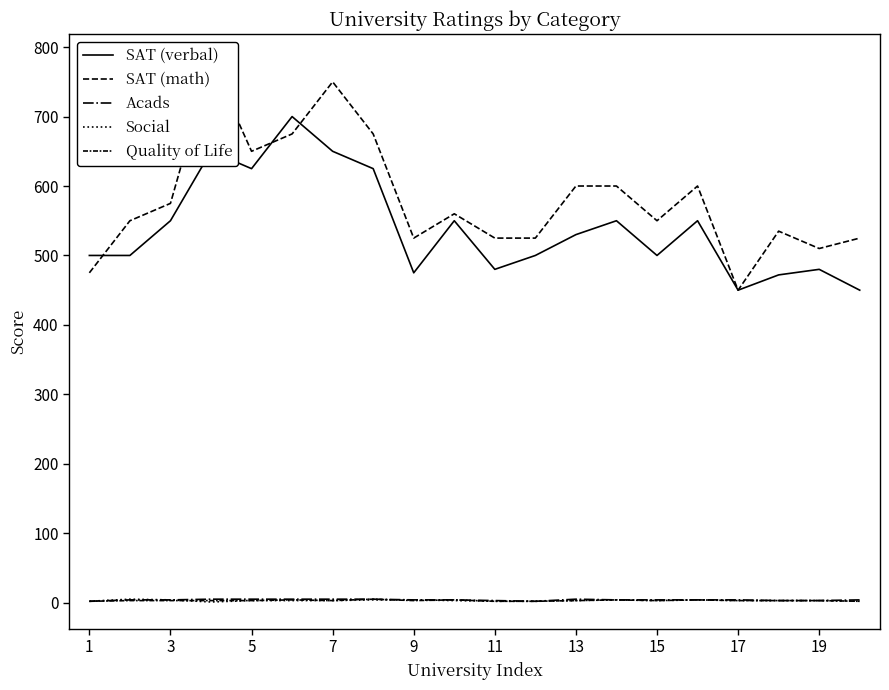

In Social, how many points are higher than both neighbors (excluding endpoints)?

3